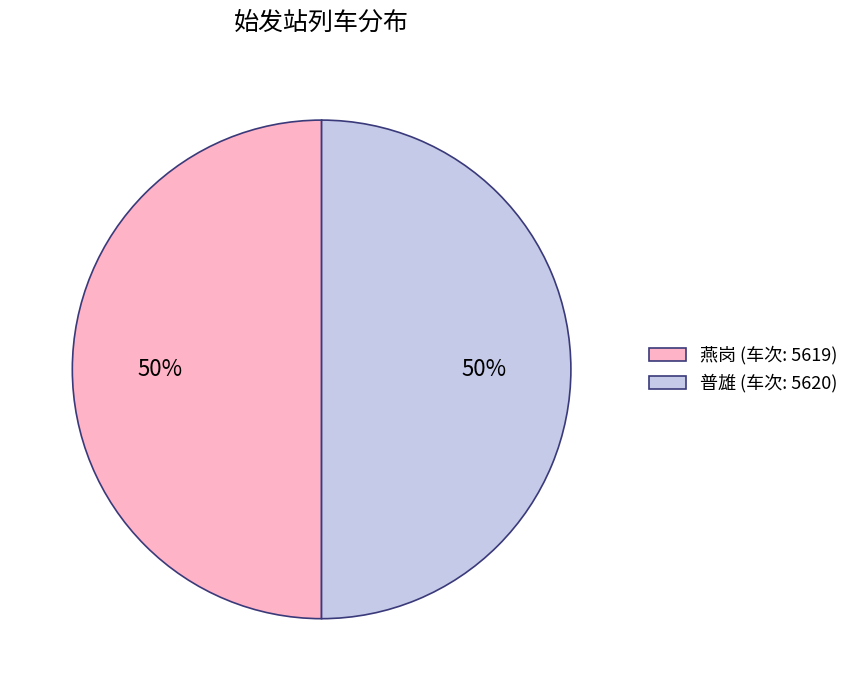

To the nearest percent, what is the combined percentage of 燕岗 and 普雄?

100%